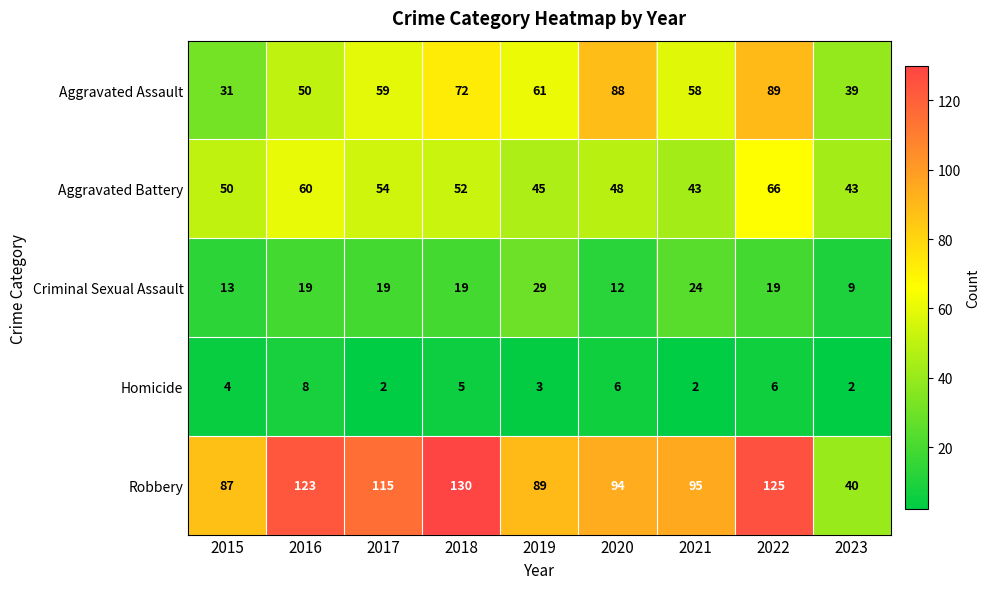

Between 2015 and 2020, which series saw the biggest shift?

Aggravated Assault